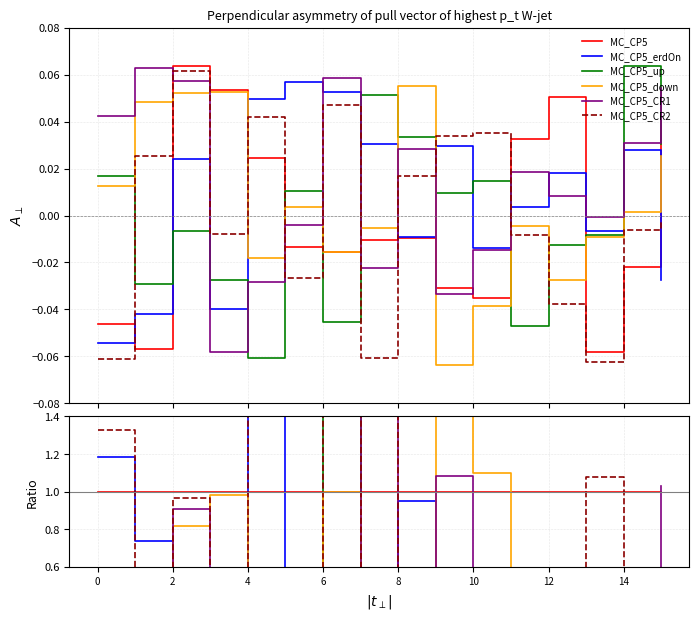

Is it true that MC_CP5_CR1 equals -1.8 at 6?

False